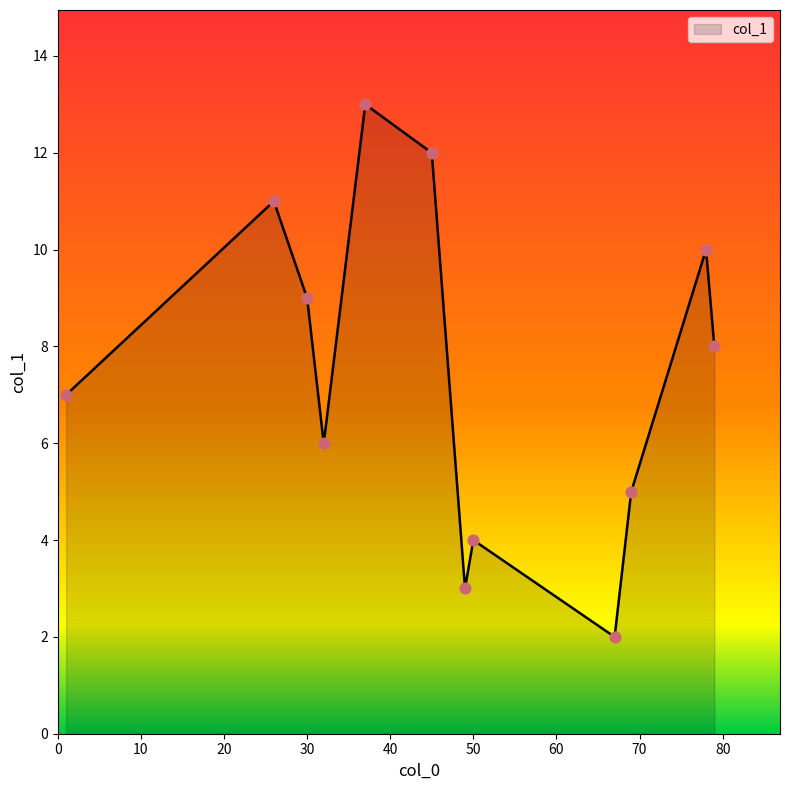

What is the smallest value displayed?

2.0